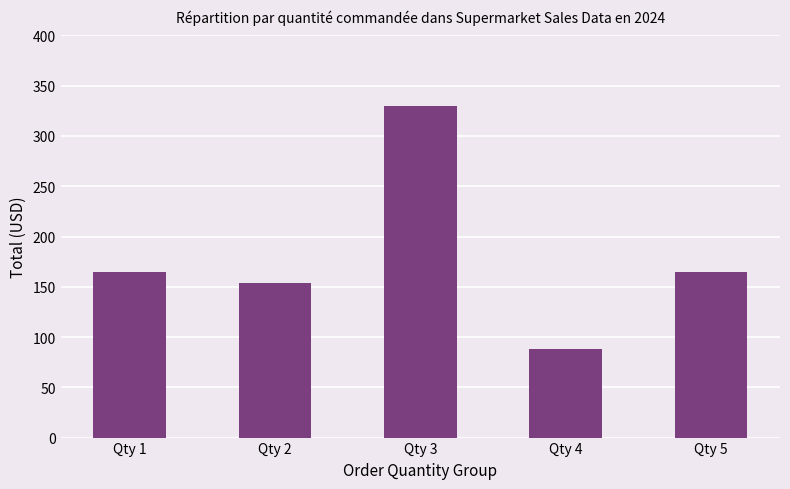

At which category does the chart reach its minimum across all series?

Qty 4